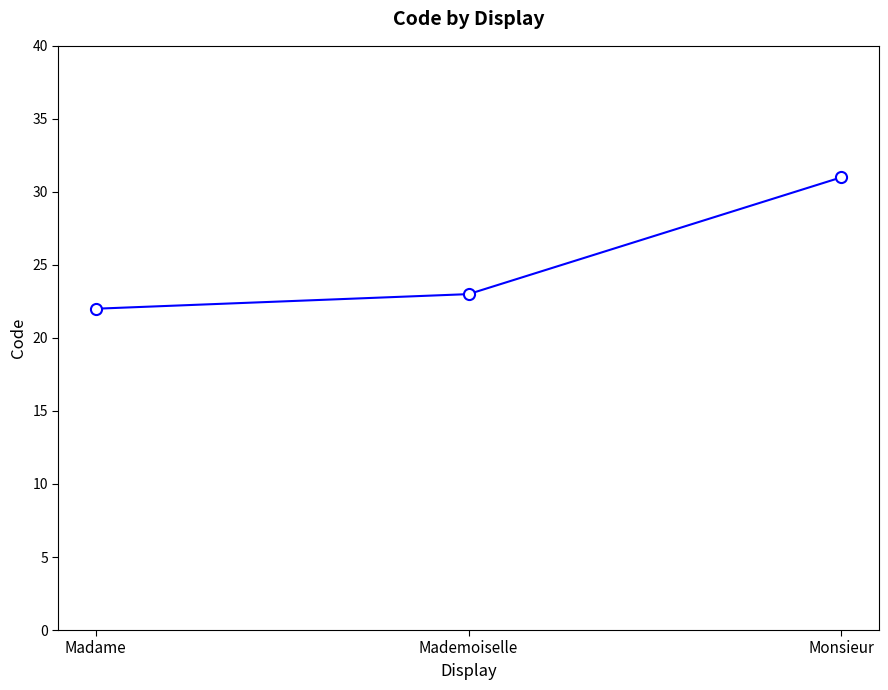

What is the maximum value shown in the chart?

31